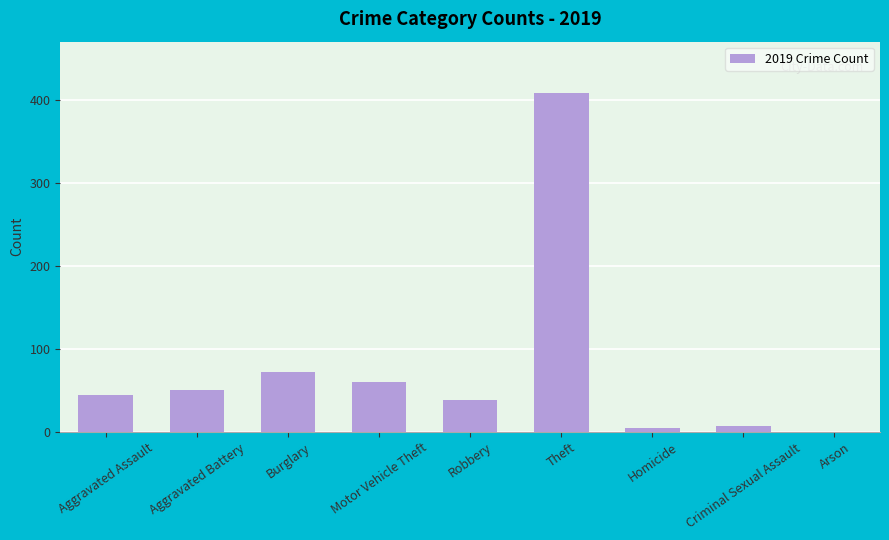

Where is the data nearest to the value 204?

Burglary